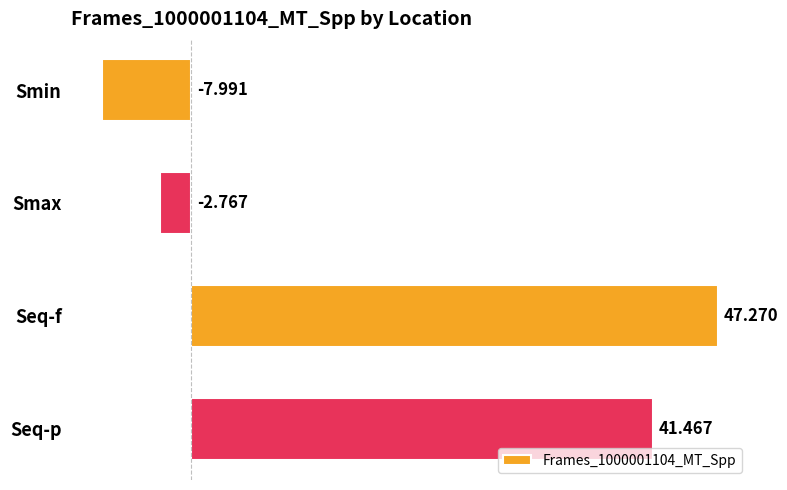

How many negative values are there?

2